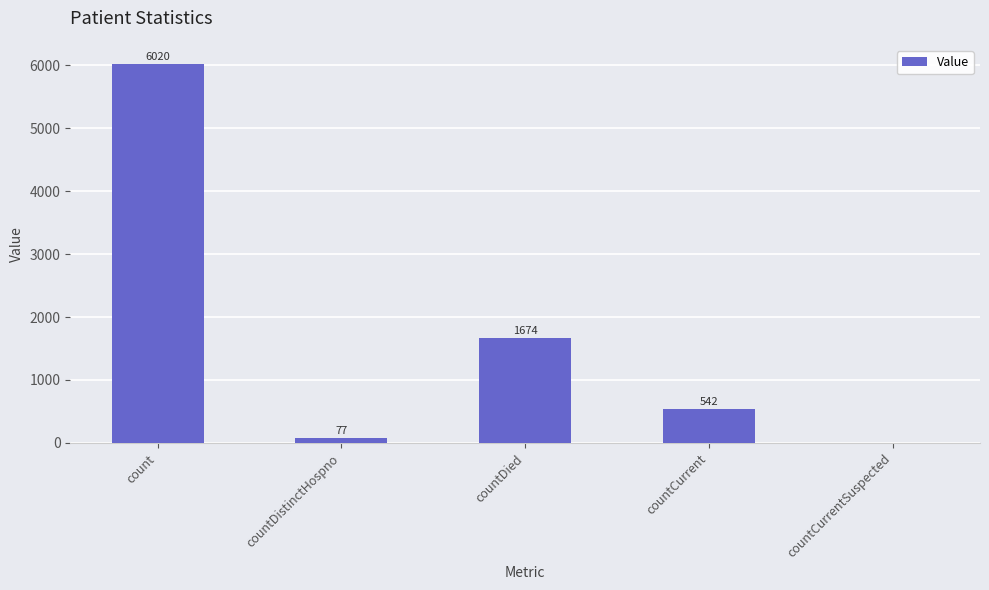

Reading right to left, transcribe all the data shown in this chart.

countCurrentSuspected=0	countCurrent=542	countDied=1674	countDistinctHospno=77	count=6020